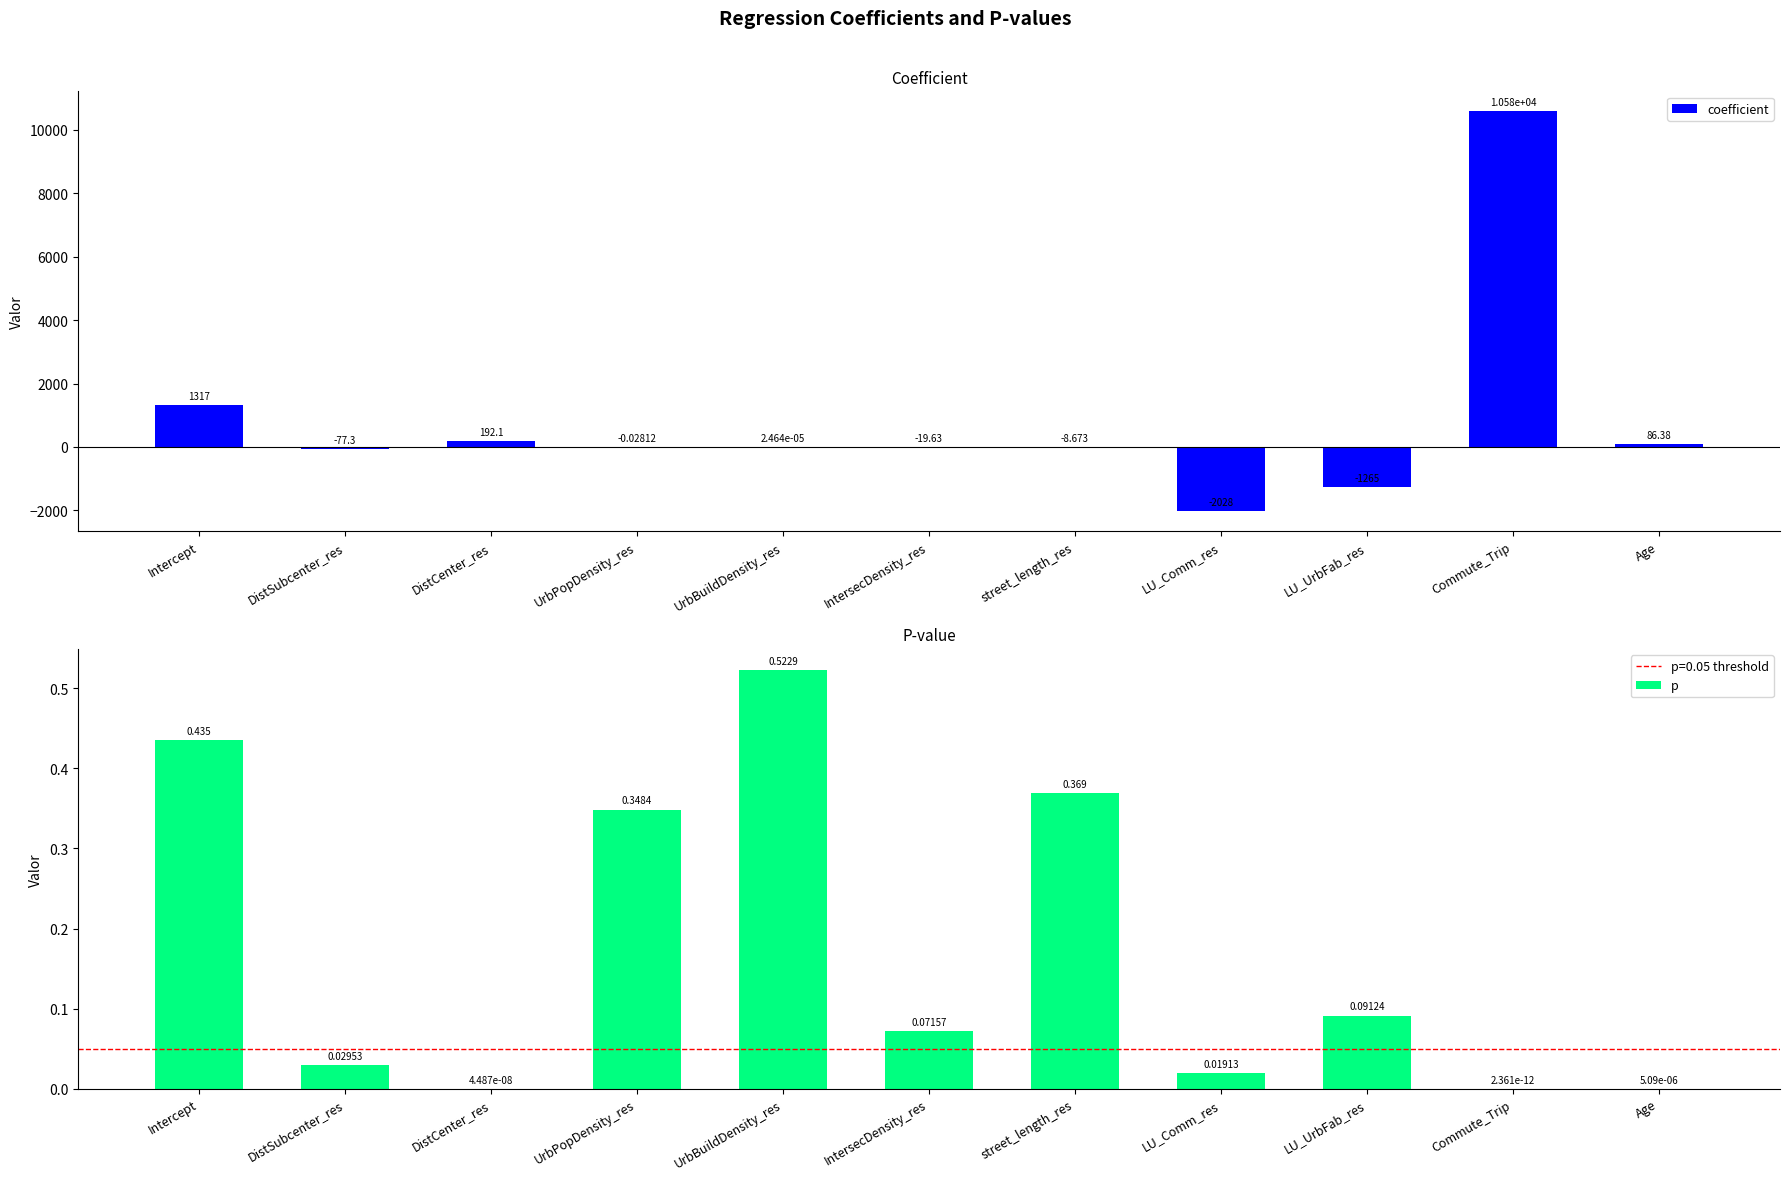

What is the label of the 8th bar from the right?

UrbPopDensity_res